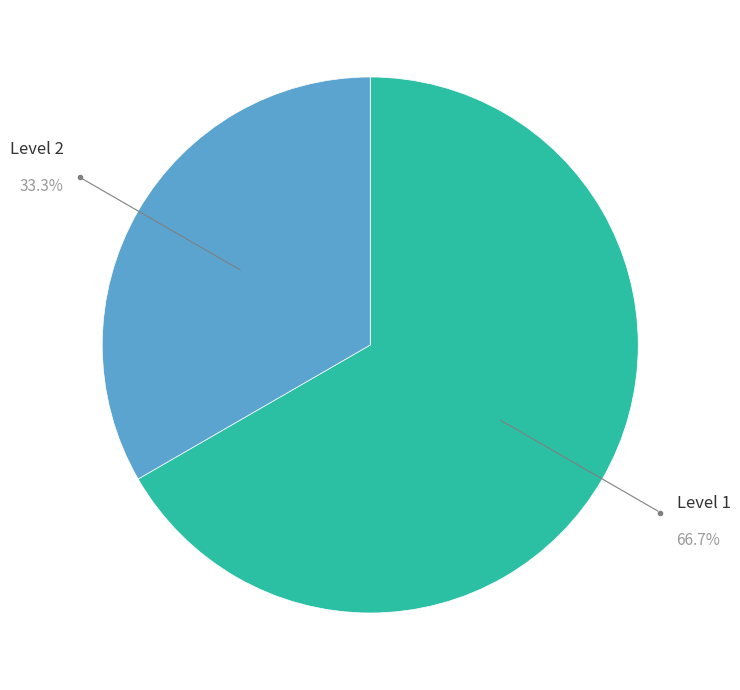

Is there any slice that represents more than half of the pie?

Yes